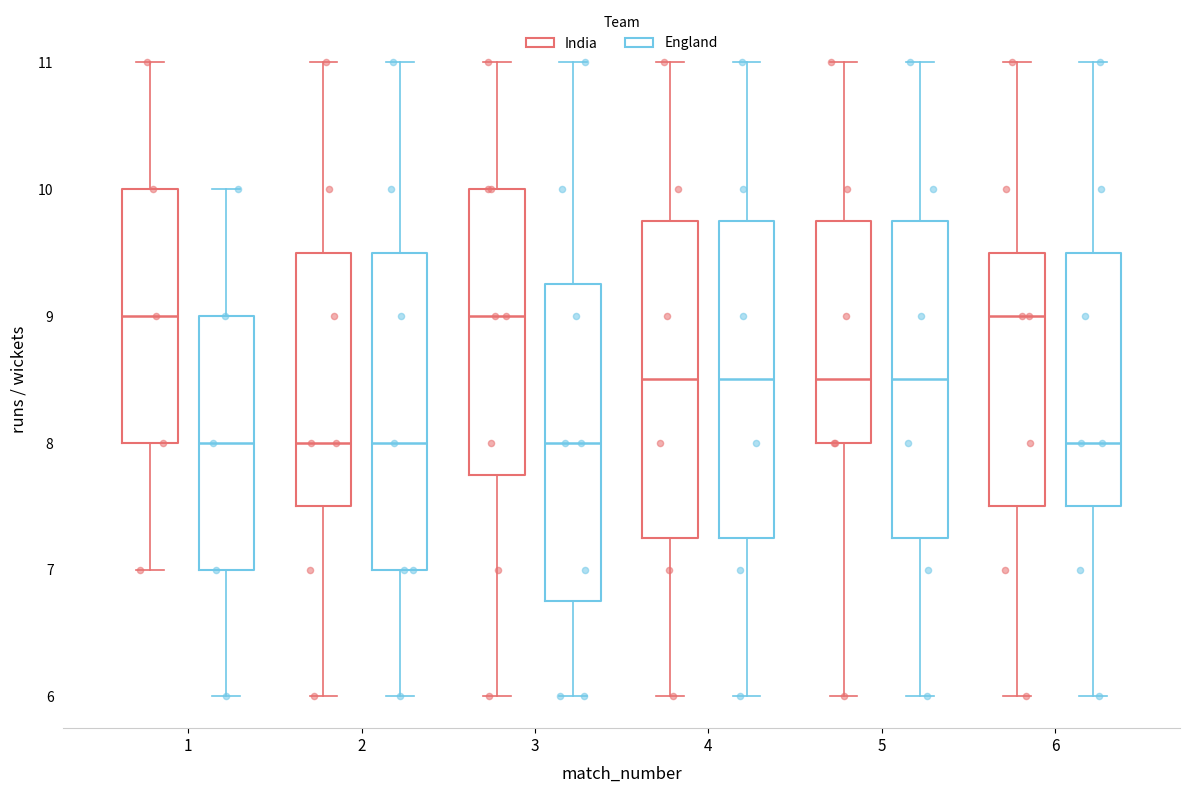

Reading left to right, transcribe this box plot: for each box, give where its median line is, the range the box spans, and where its two whiskers end, as read against the y-axis. The values are not printed on the chart, so give them approximately, as read against the axis.

1 (India): median 9.0, box 8.0 to 10.0, whiskers 7.0 to 11.0
1 (England): median 8.0, box 7.0 to 9.0, whiskers 6.0 to 10.0
2 (India): median 8.0, box 7.5 to 9.5, whiskers 6.0 to 11.0
2 (England): median 8.0, box 7.0 to 9.5, whiskers 6.0 to 11.0
3 (India): median 9.0, box 7.8 to 10.0, whiskers 6.0 to 11.0
3 (England): median 8.0, box 6.8 to 9.3, whiskers 6.0 to 11.0
4 (India): median 8.5, box 7.3 to 9.8, whiskers 6.0 to 11.0
4 (England): median 8.5, box 7.3 to 9.8, whiskers 6.0 to 11.0
5 (India): median 8.5, box 8.0 to 9.8, whiskers 6.0 to 11.0
5 (England): median 8.5, box 7.3 to 9.8, whiskers 6.0 to 11.0
6 (India): median 9.0, box 7.5 to 9.5, whiskers 6.0 to 11.0
6 (England): median 8.0, box 7.5 to 9.5, whiskers 6.0 to 11.0